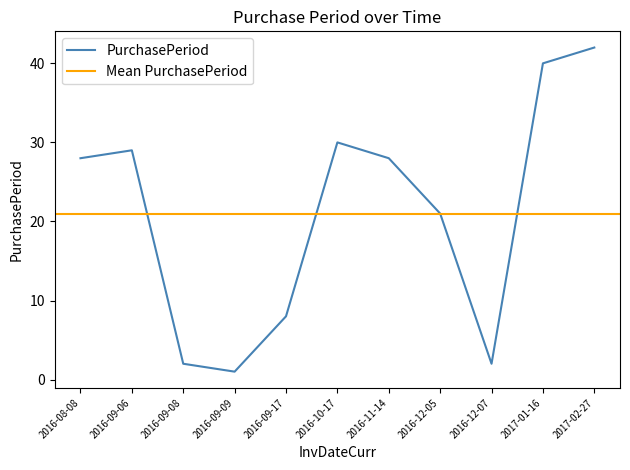

At which category does the data reach its first local valley?

2016-09-09